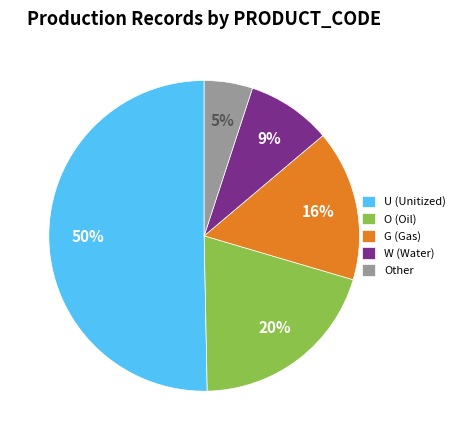

How many segments does this pie chart have?

5